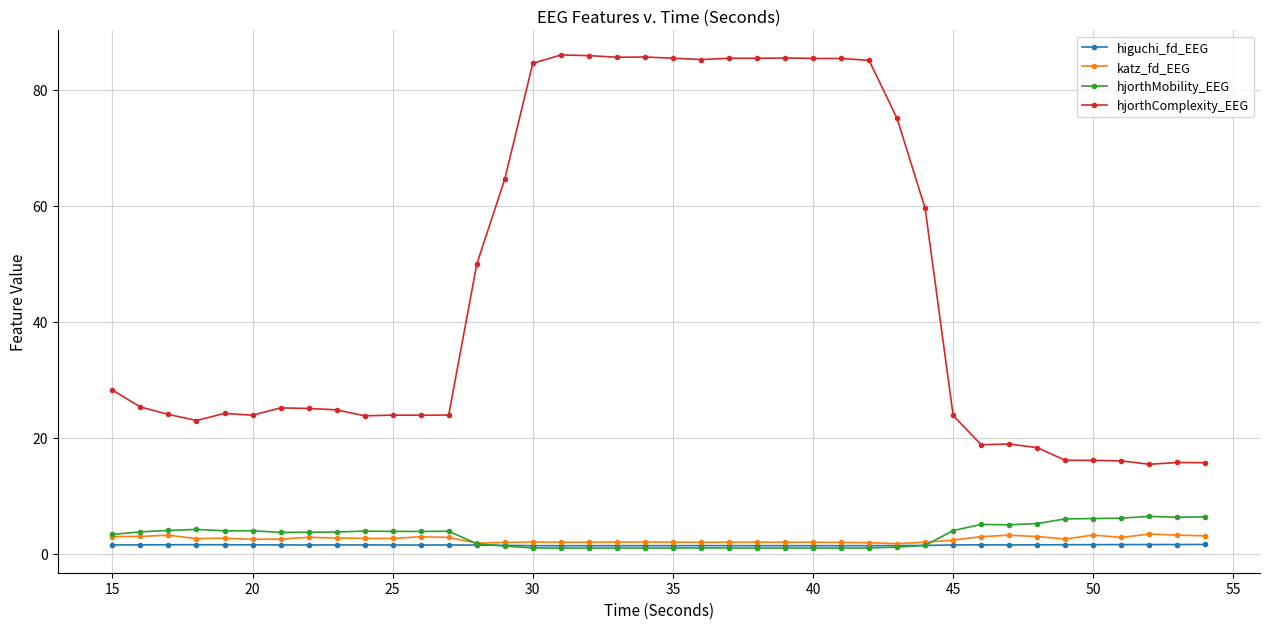

What is the maximum value for katz_fd_EEG?

3.4